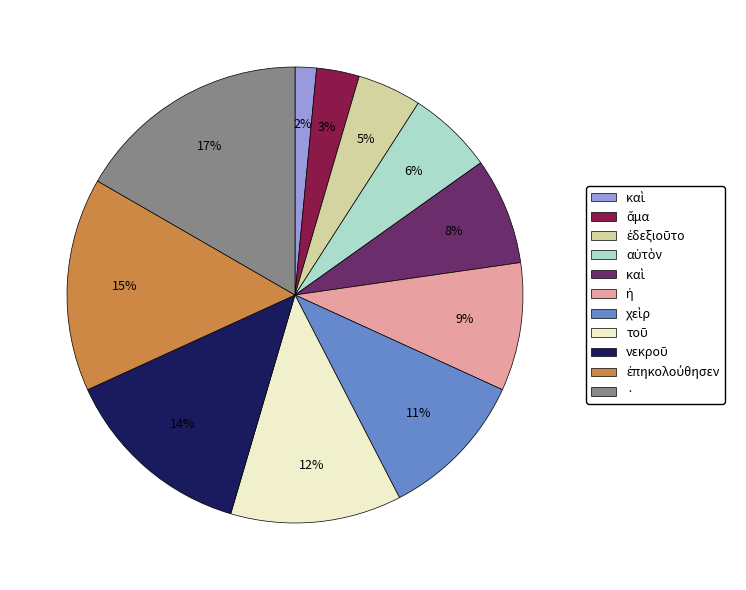

To the nearest percent, what is the difference between the largest and smallest slice percentages?

15%